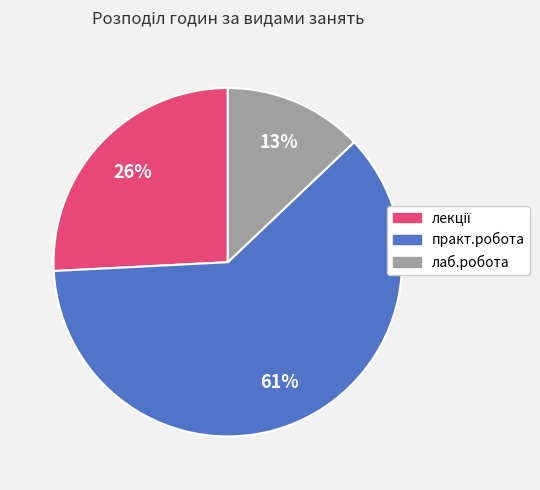

To the nearest percent, what is the average slice percentage?

33%